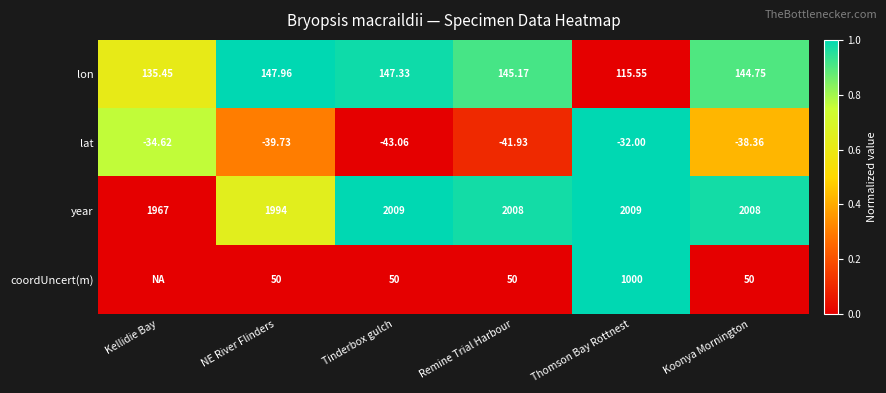

At which category is the sum across all series the highest?

Thomson Bay Rottnest